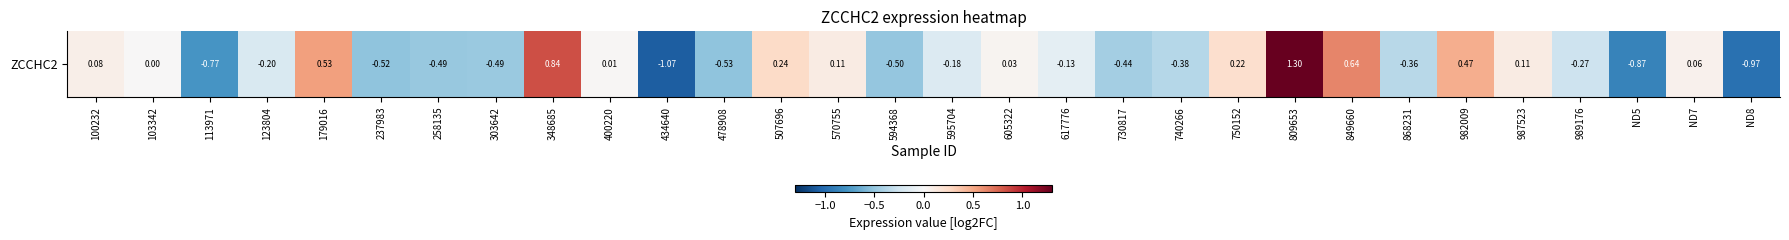

Reading left to right, what are all the values shown in this chart?

100232=0.1	103342=0.0	113971=-0.8	123804=-0.2	179016=0.5	237983=-0.5	258135=-0.5	303642=-0.5	348685=0.8	400220=0.0	434640=-1.1	478908=-0.5	507696=0.2	570755=0.1	594368=-0.5	595704=-0.2	605322=0.0	617776=-0.1	730817=-0.4	740266=-0.4	750152=0.2	809653=1.3	849660=0.6	868231=-0.4	982009=0.5	987523=0.1	989176=-0.3	ND5=-0.9	ND7=0.1	ND8=-1.0